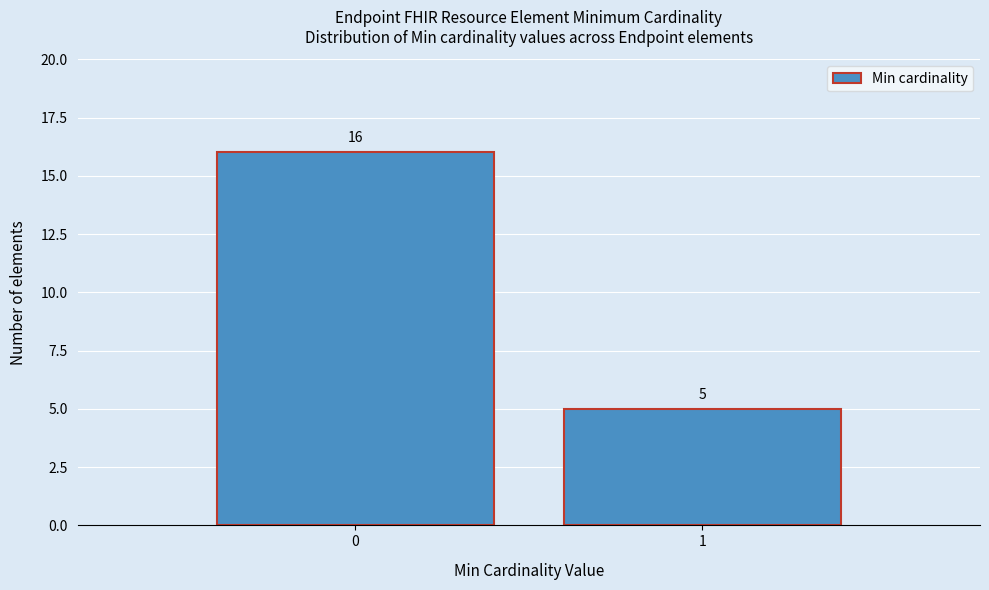

Reading left to right, extract all data points from this chart.

16	5